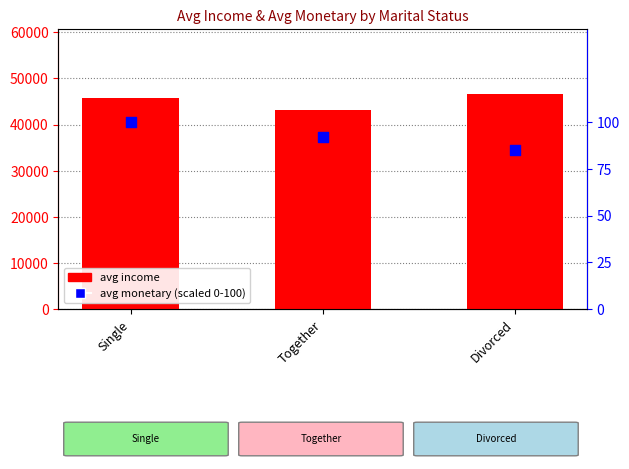

What are all the series names shown in the legend?

avg income, avg monetary (scaled)